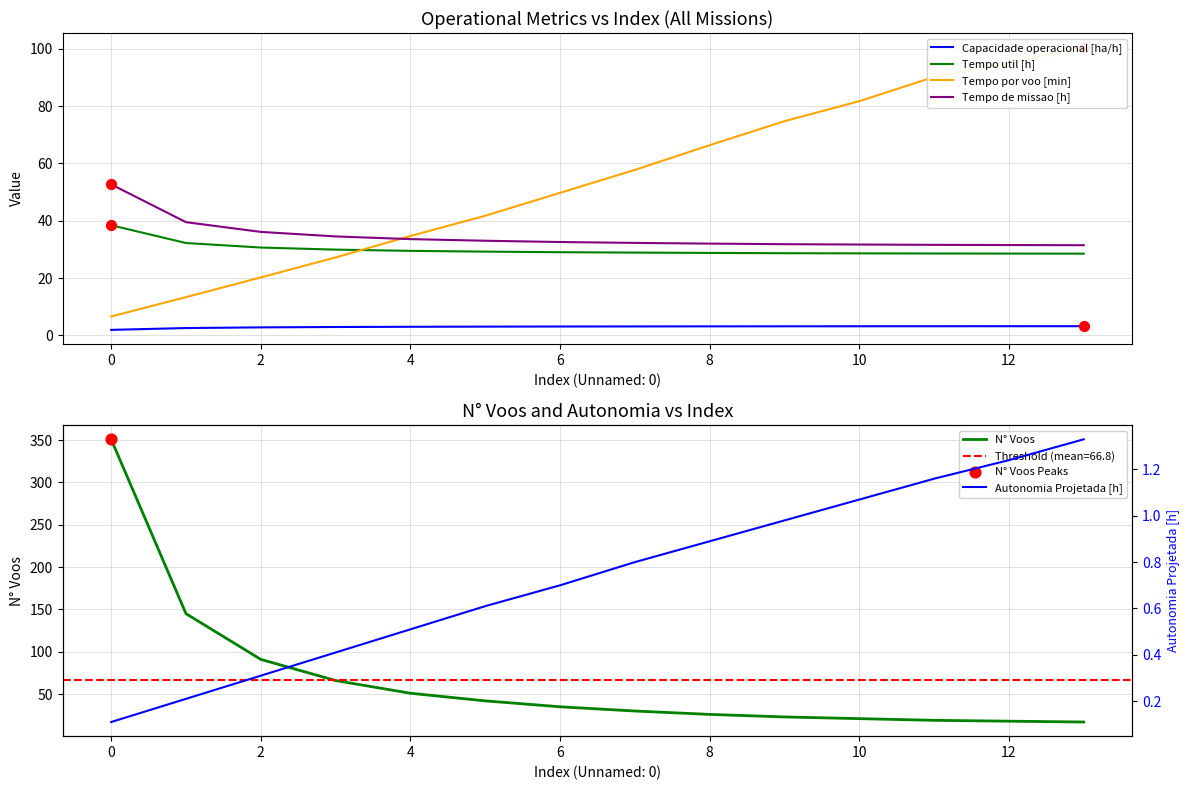

True or false: Tempo util [h] and Capacidade operacional [ha/h] intersect in this chart.

False